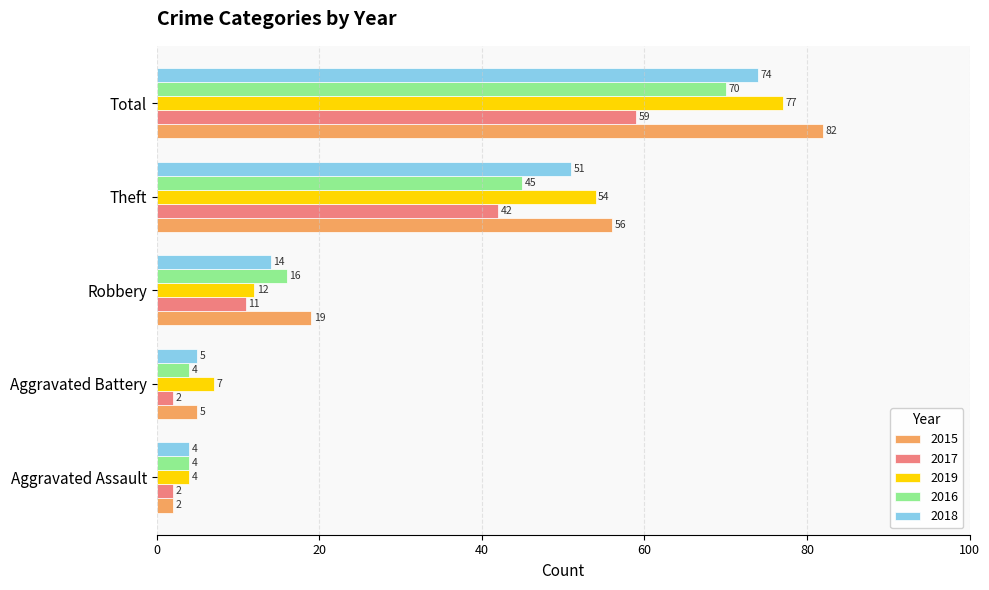

List the series in order of their peak value, highest first.

2015, 2019, 2018, 2016, 2017